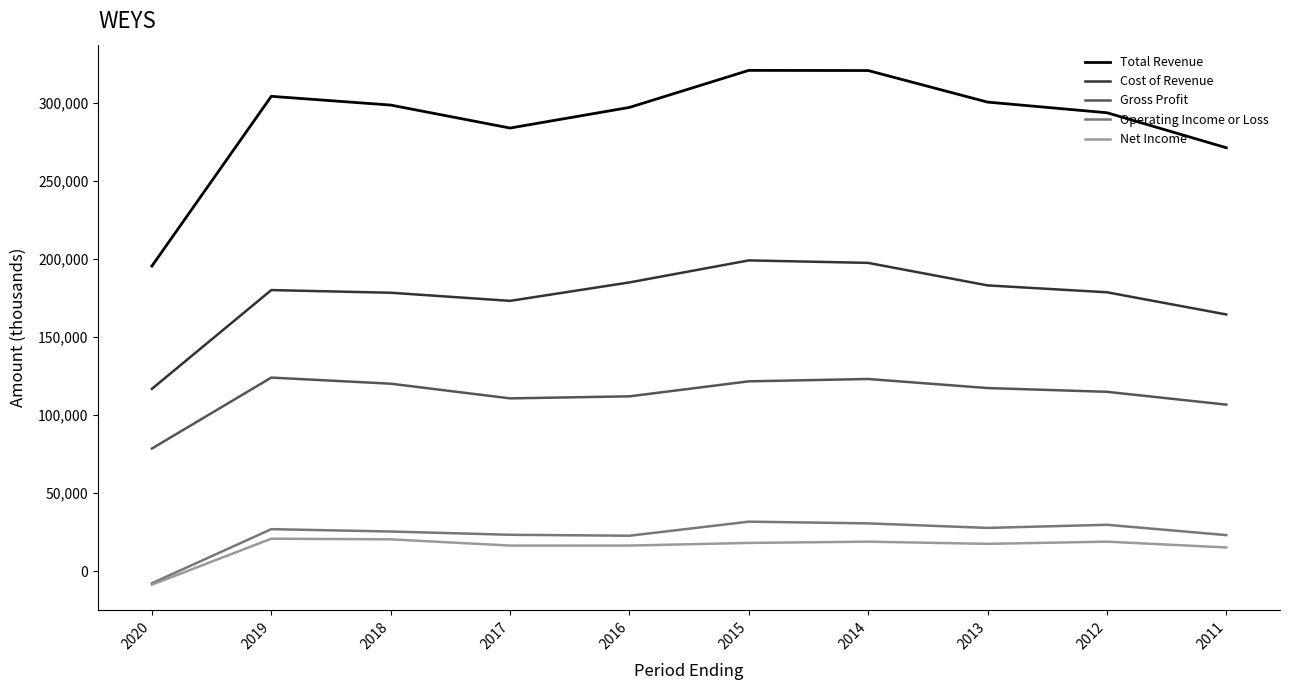

What is the difference between the highest and lowest values at 2013?

282700